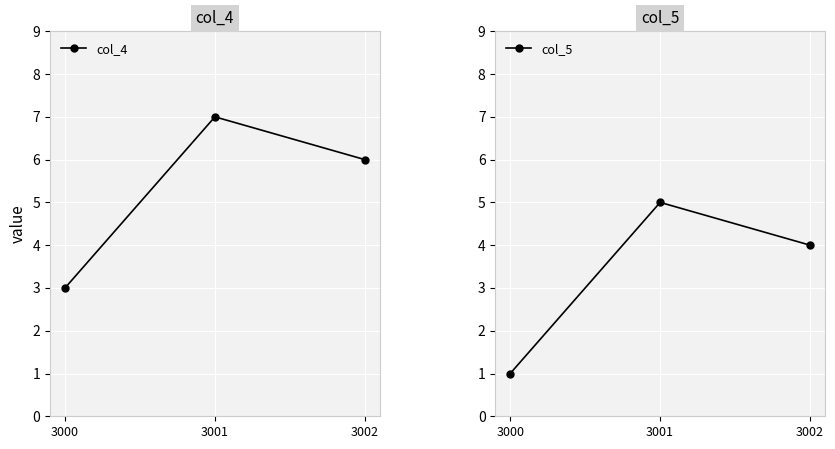

List the series in order of their overall mean, highest first.

col_4, col_5